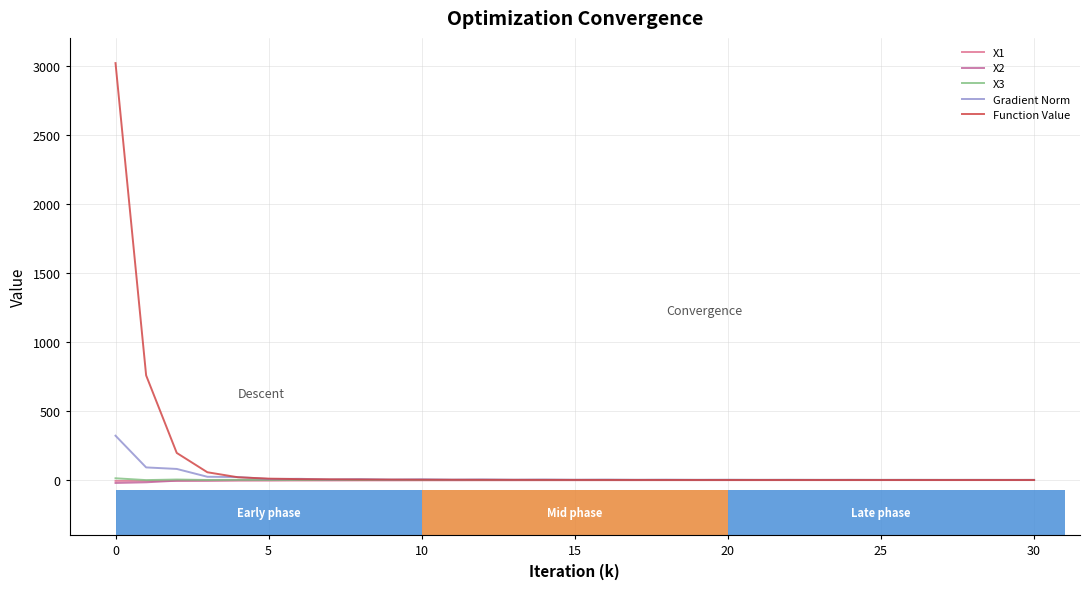

What is the label of the 14th point from the left?

13